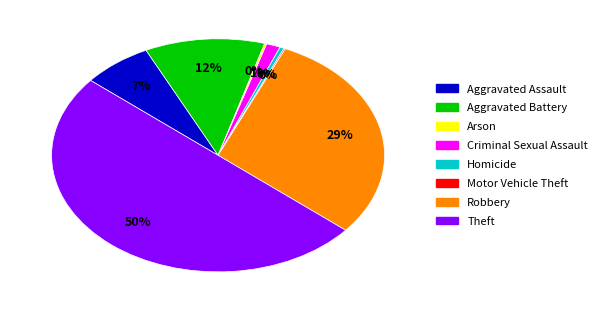

Approximately how many times larger is the value at Theft compared to Homicide?

123.2